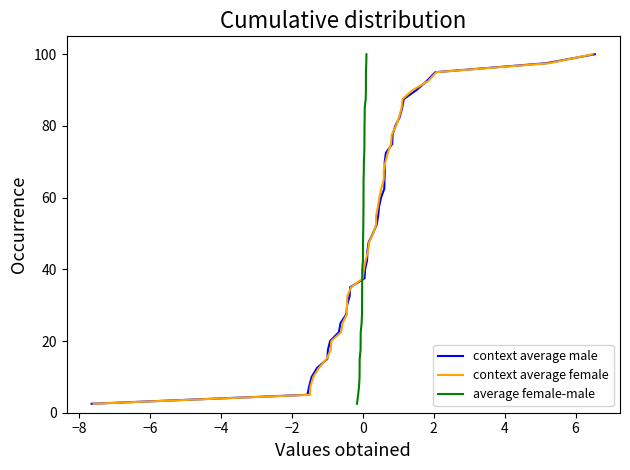

What is the highest value of the context average male series?

100.0